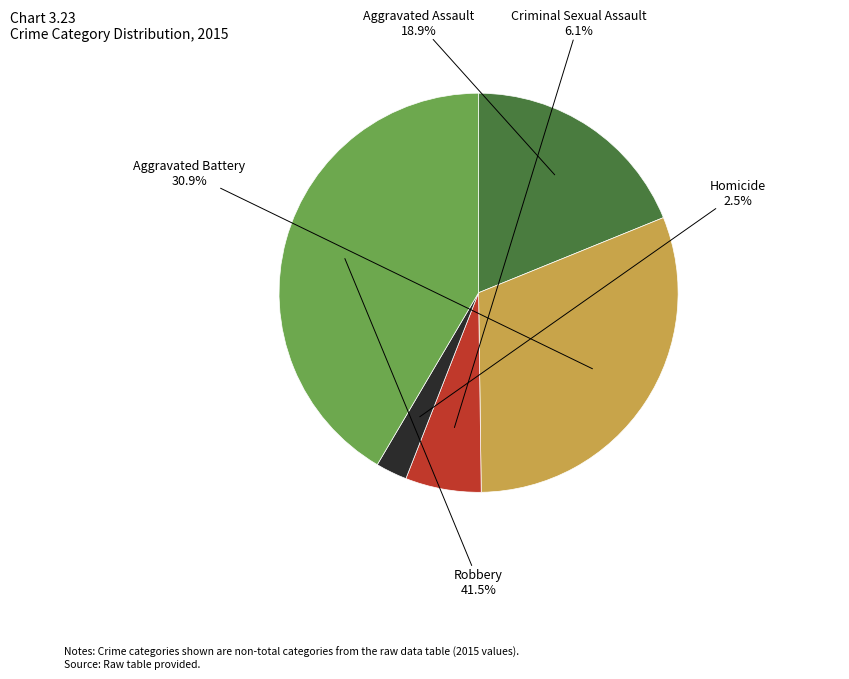

What percentage is NOT represented by Aggravated Assault?

81.1%